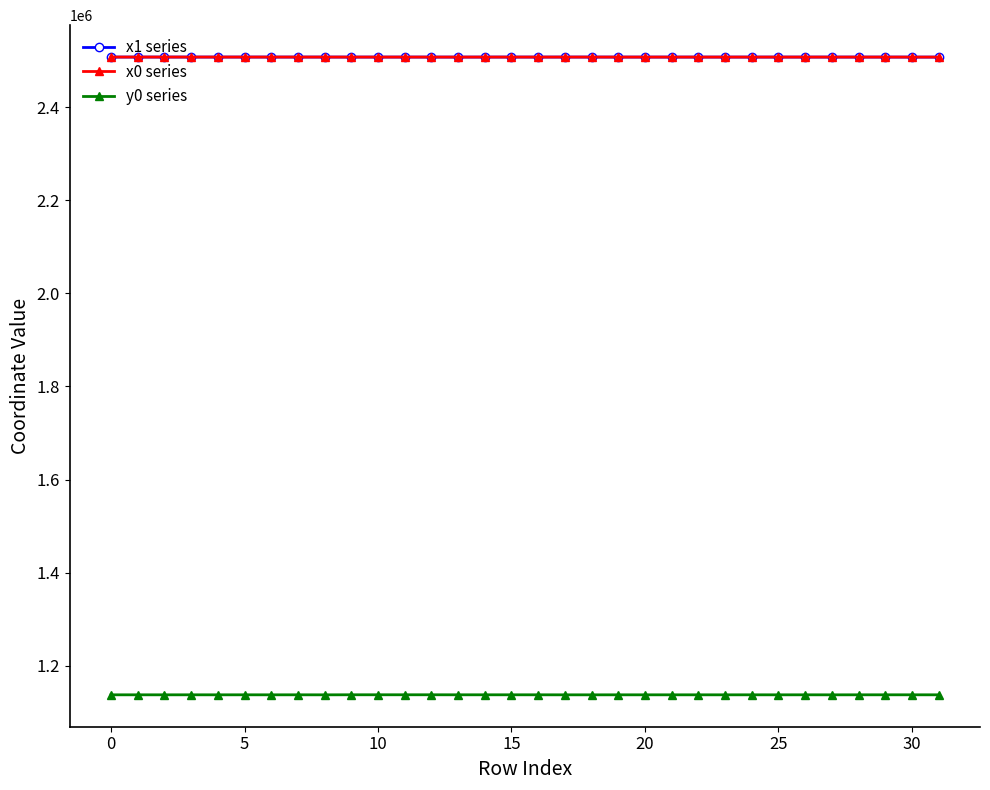

What is the value of the x1 series point at the 7th from the left?

2507642.4